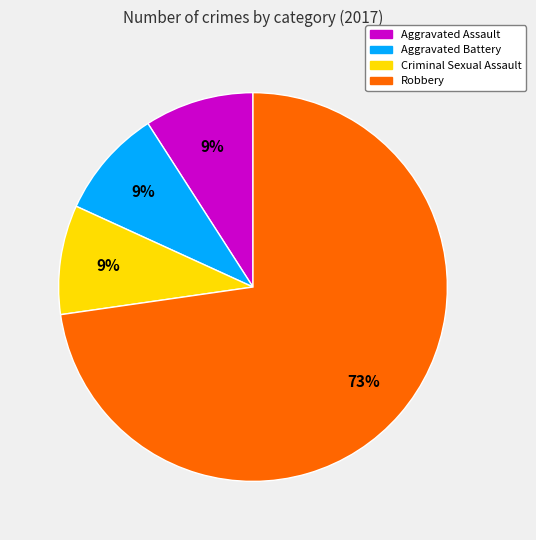

To the nearest percent, what is the average slice percentage?

25%